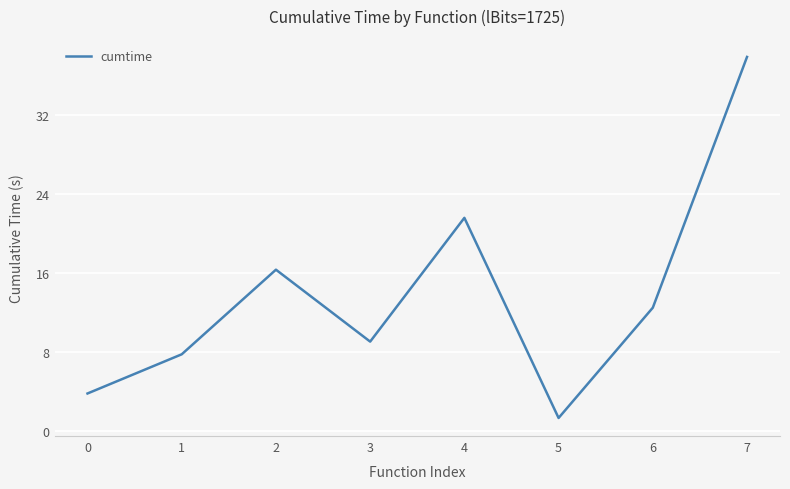

What is the minimum value shown in the chart?

1.3